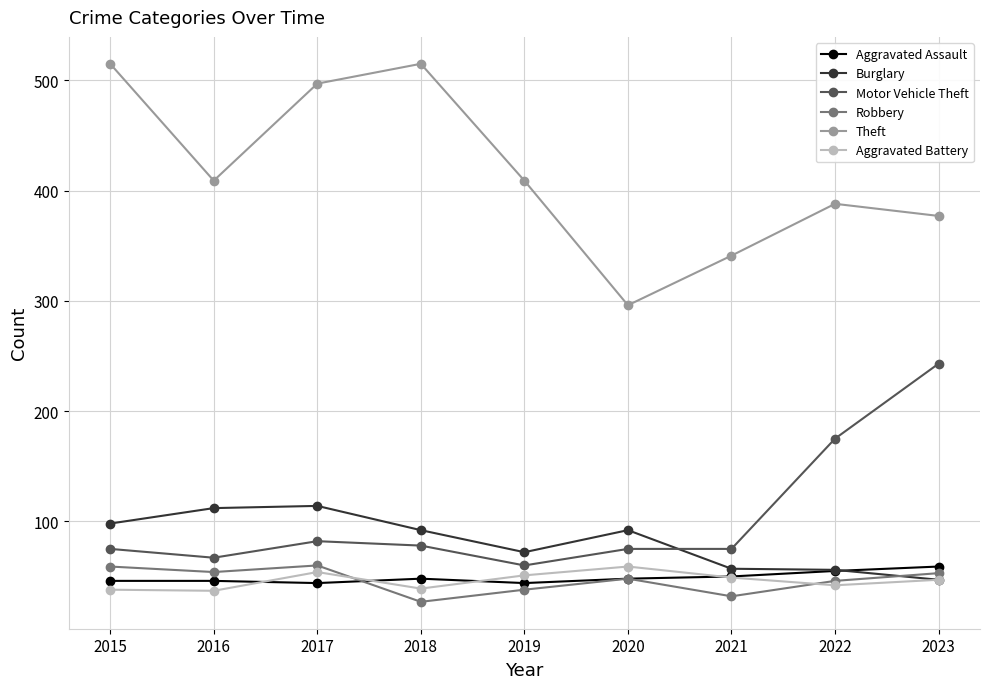

True or false: Burglary has more than 0 points higher than both neighbors.

True